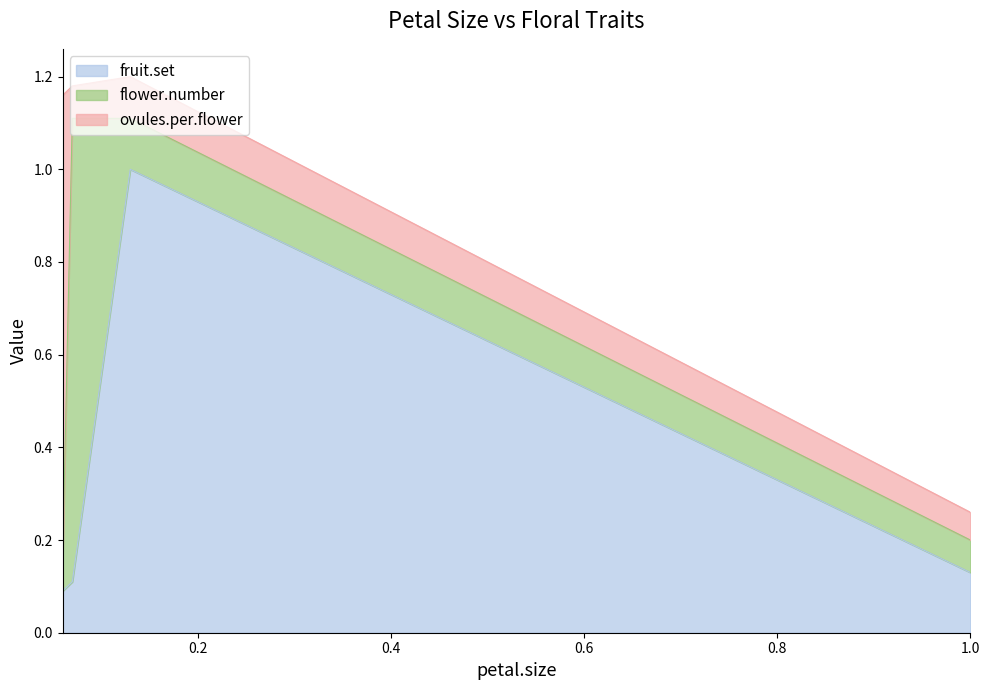

At which category does fruit.set reach its first local peak?

0.13